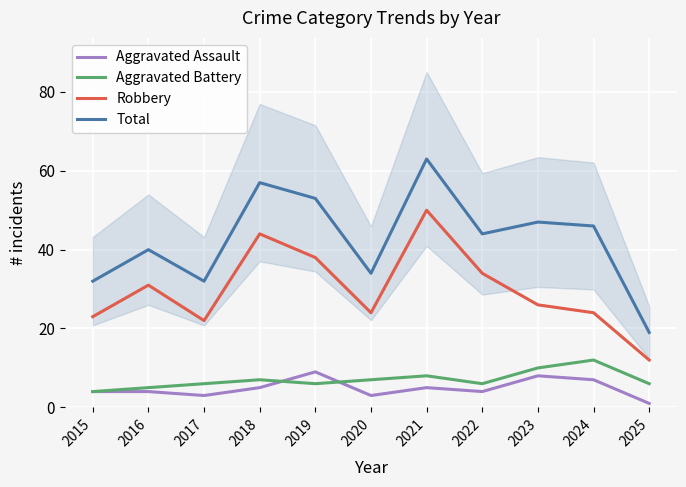

True or false: Aggravated Battery and Robbery cross at least once.

False